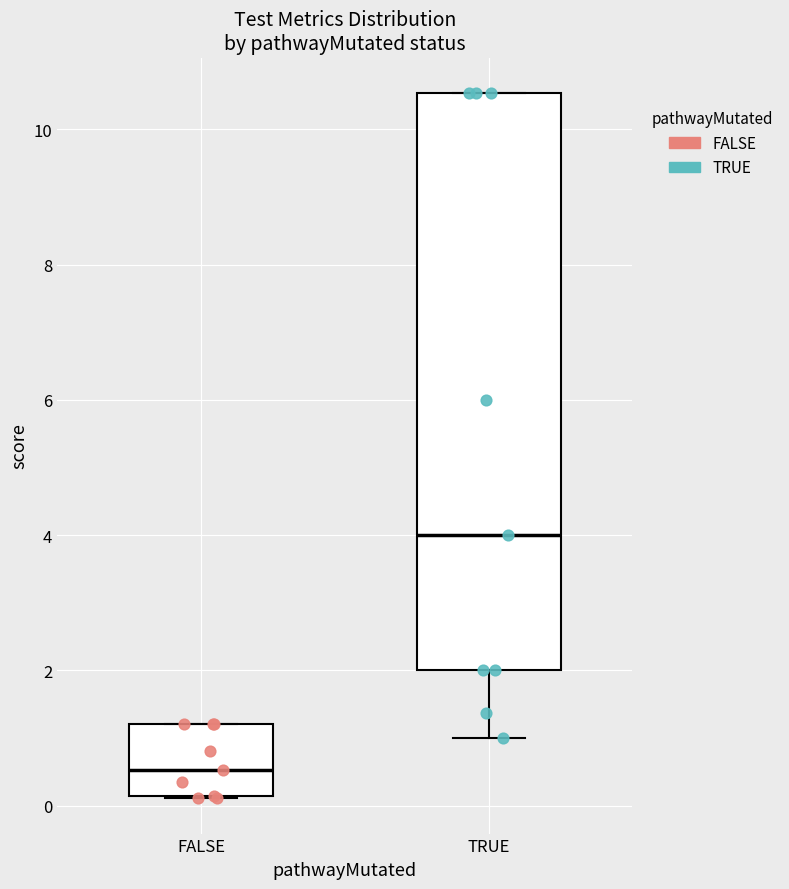

Comparing the boxes themselves (not the whiskers), which one is the tallest?

TRUE